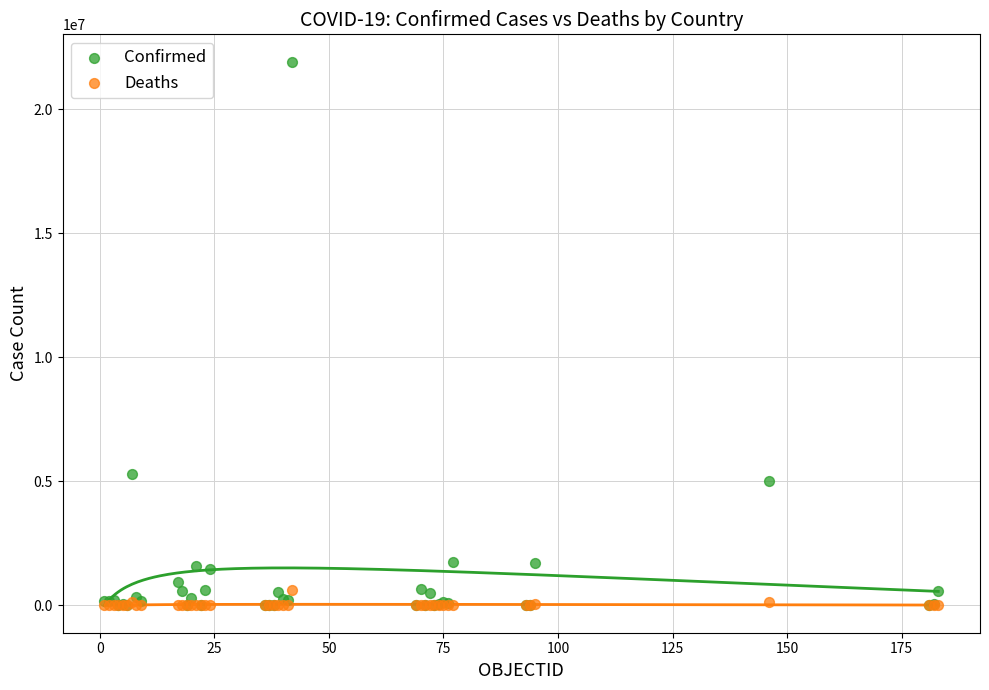

Across all series, what Y value is closest to 10962300?

5302445